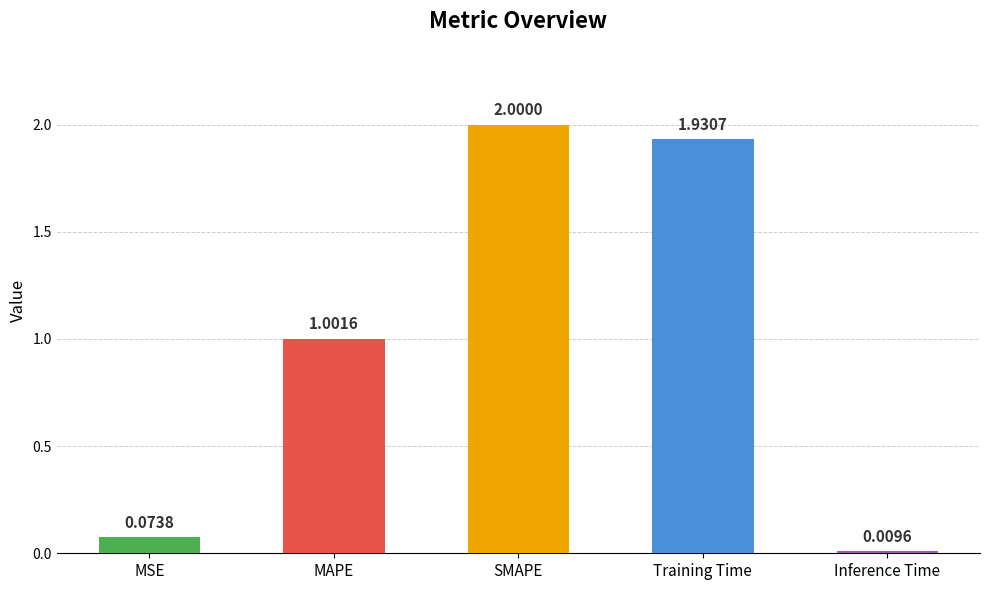

What is the label of the 5th bar from the left?

Inference Time